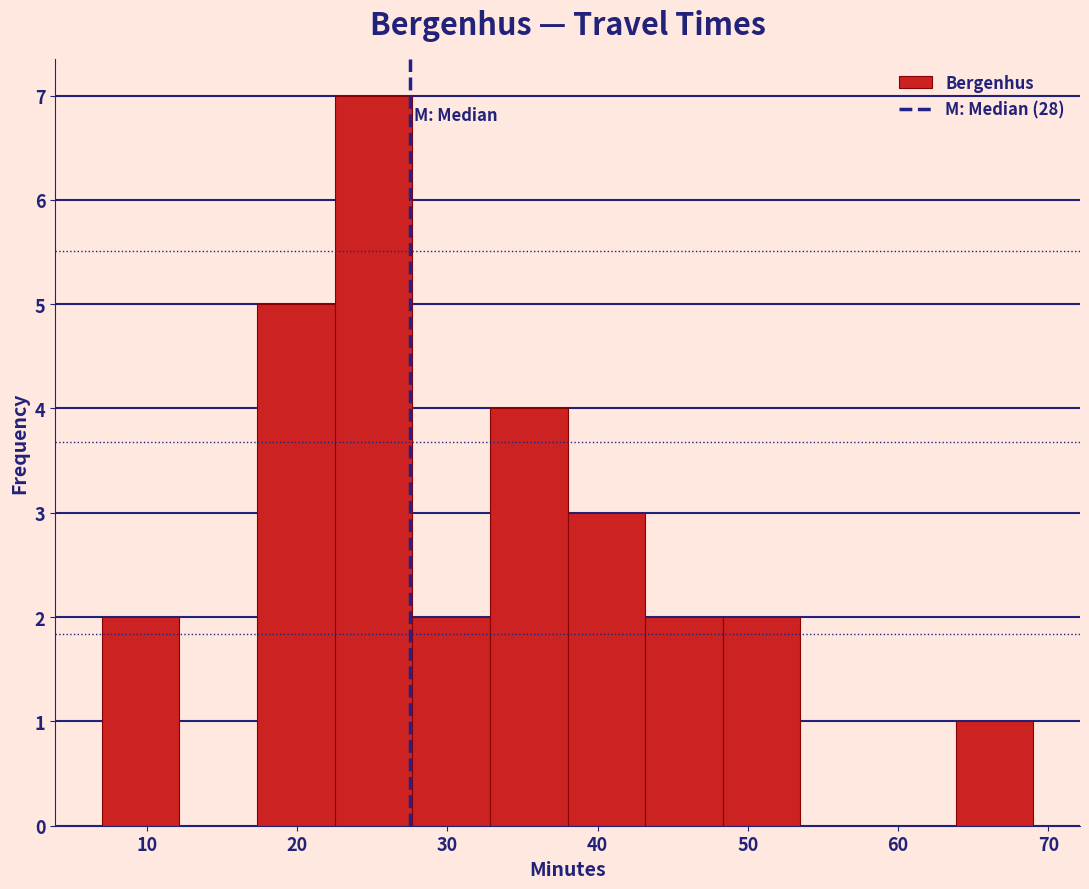

Which range on the x-axis has the tallest bar?

23 to 28